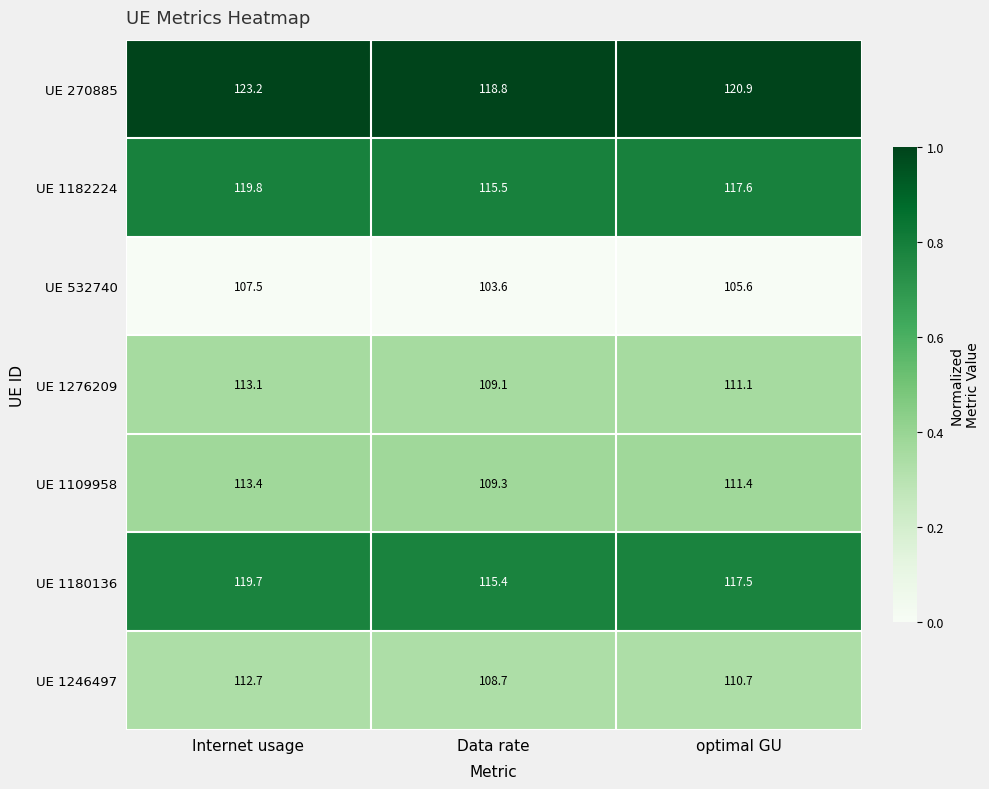

Is it true that UE 1276209 equals 31.0 at Data rate?

False